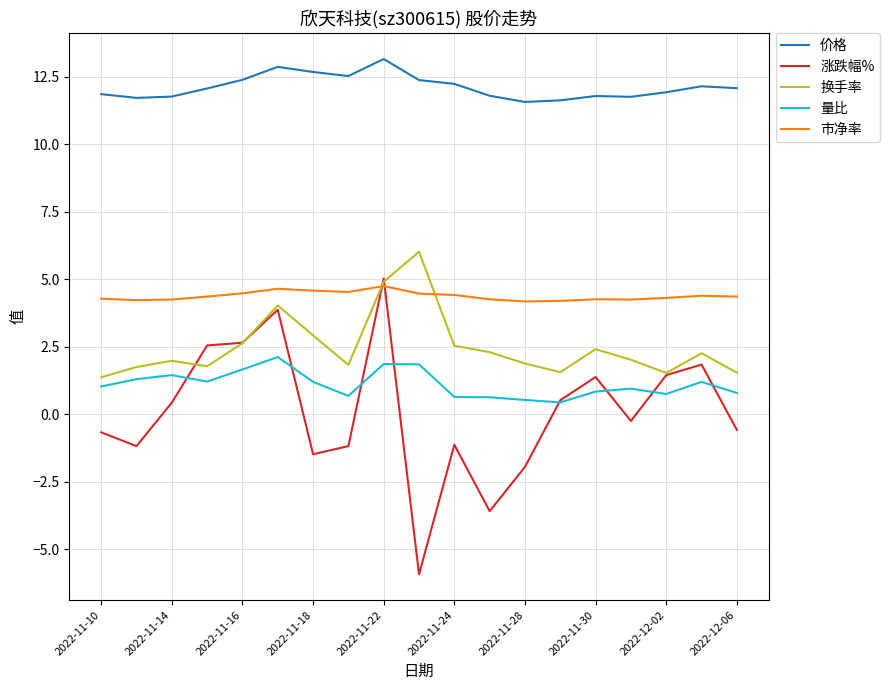

In 换手率, how many points are lower than both neighbors (excluding endpoints)?

4